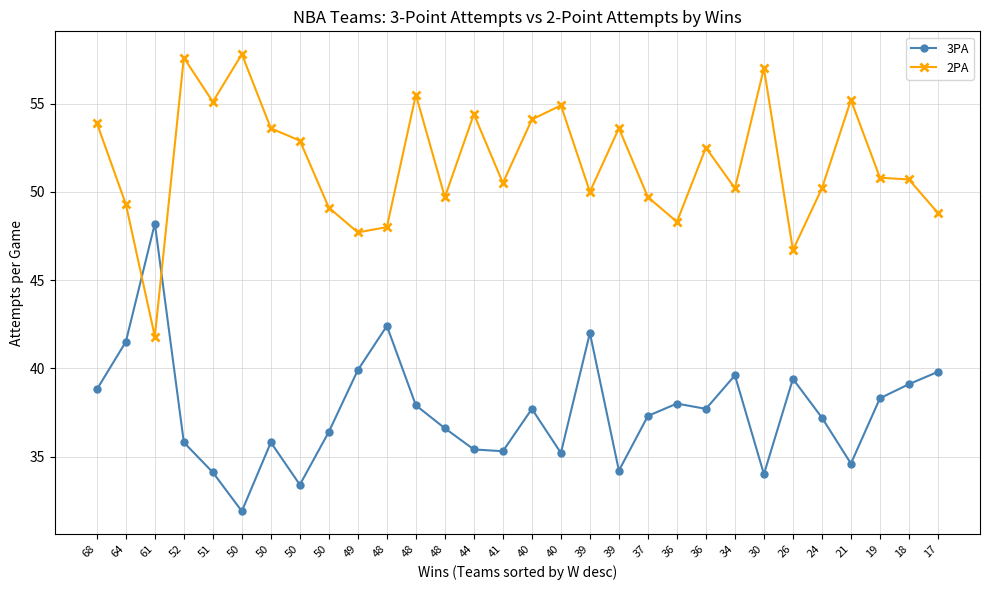

Rank the categories by 2PA value from highest to lowest.

50, 52, 30, 48, 21, 51, 40, 44, 40, 68, 50, 39, 50, 36, 19, 18, 41, 34, 24, 39, 48, 37, 64, 50, 17, 36, 48, 49, 26, 61